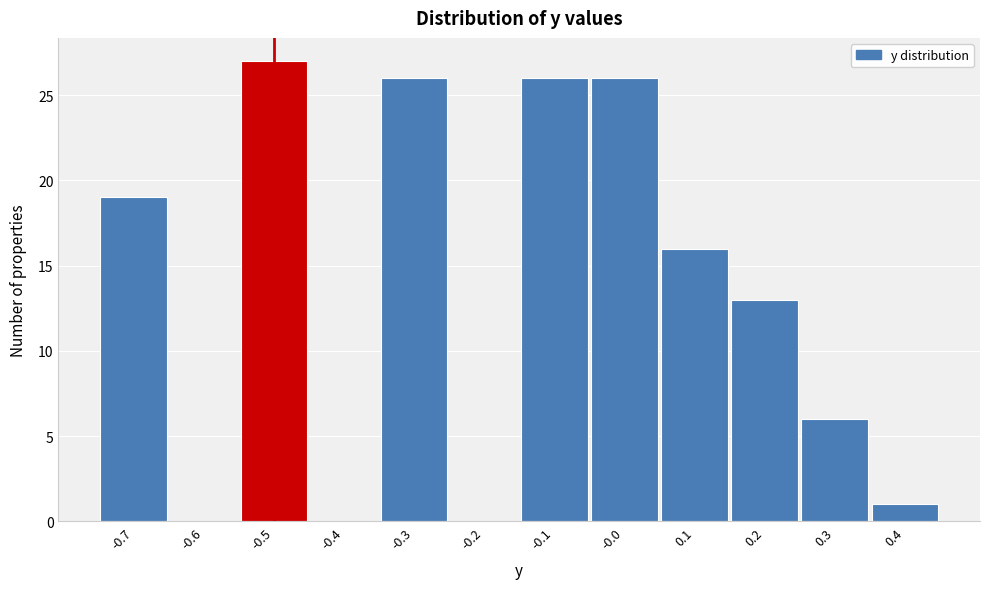

Reading left to right, transcribe this chart: for each bar, give the range it covers on the x-axis and its height. The values are not printed on the chart, so give them approximately, as read against the axis.

-0.75 to -0.65: 19
-0.65 to -0.55: 0
-0.55 to -0.45: 27
-0.45 to -0.35: 0
-0.35 to -0.25: 26
-0.25 to -0.15: 0
-0.15 to -0.05: 26
-0.05 to 0.05: 26
0.05 to 0.15: 16
0.15 to 0.25: 13
0.25 to 0.35: 6
0.35 to 0.45: 1